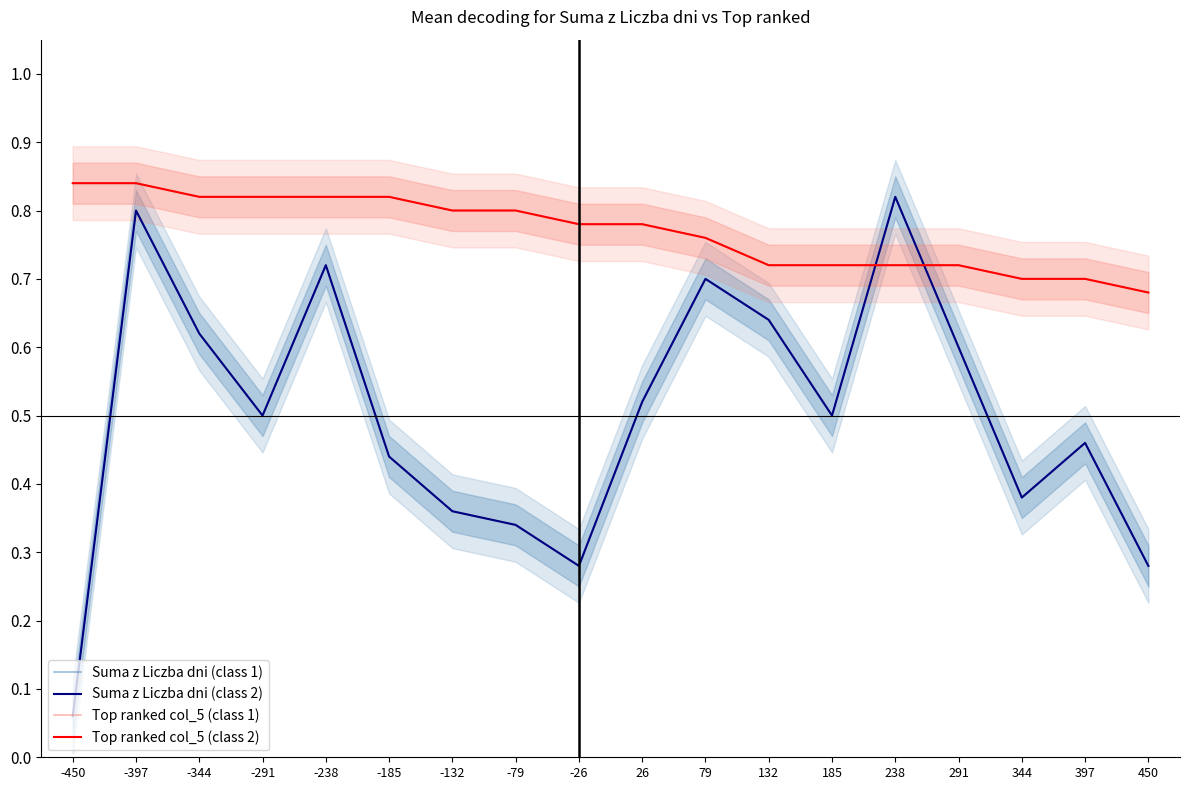

The Suma z Liczba dni (class 1) series shows 0.3 at -26. True or false?

True